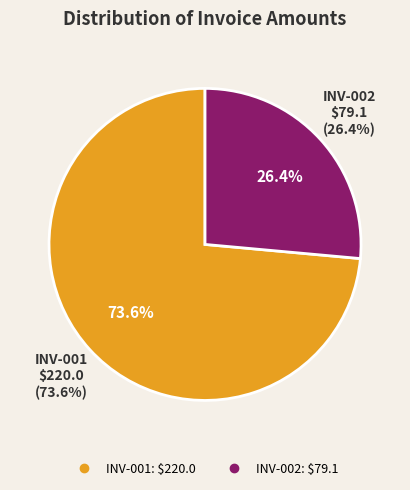

What is the change in value from INV-001 to INV-002?

-140.9